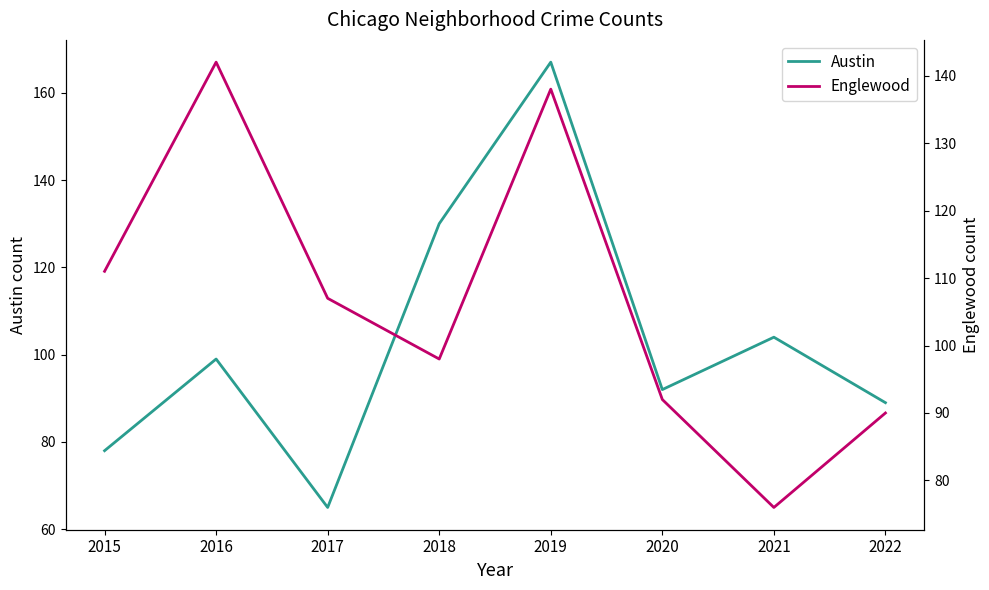

Which has a higher value, 2022 or 2019?

2019